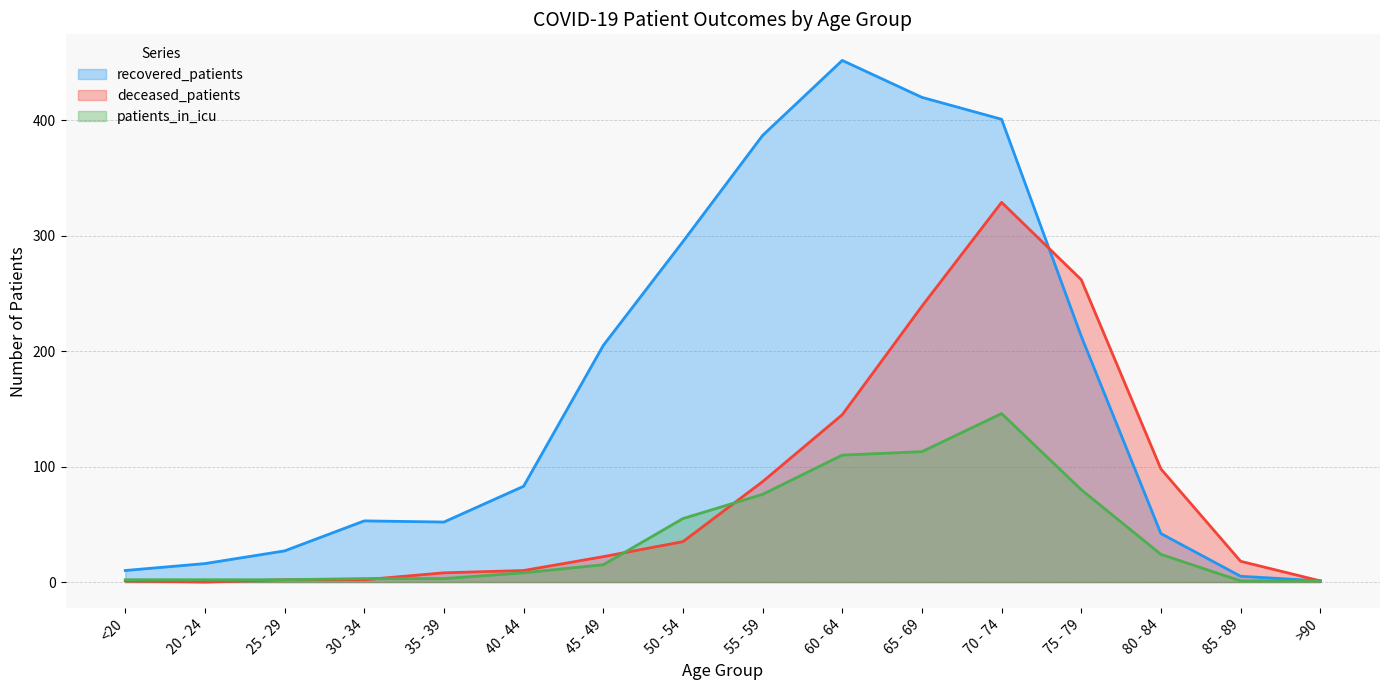

The recovered_patients series shows 58 at 45 - 49. True or false?

False